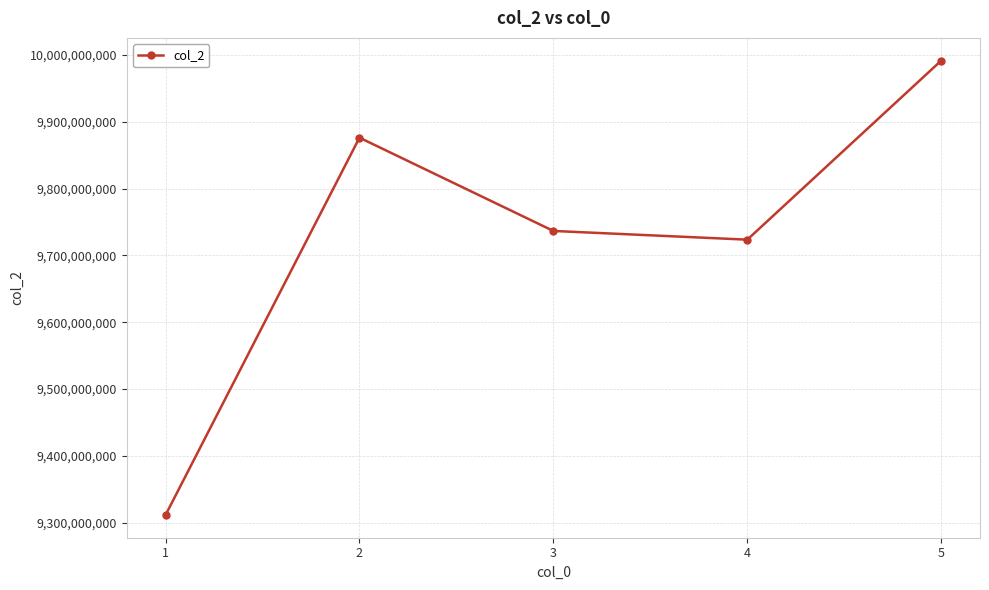

Where does the data first go above 9736548326?

2